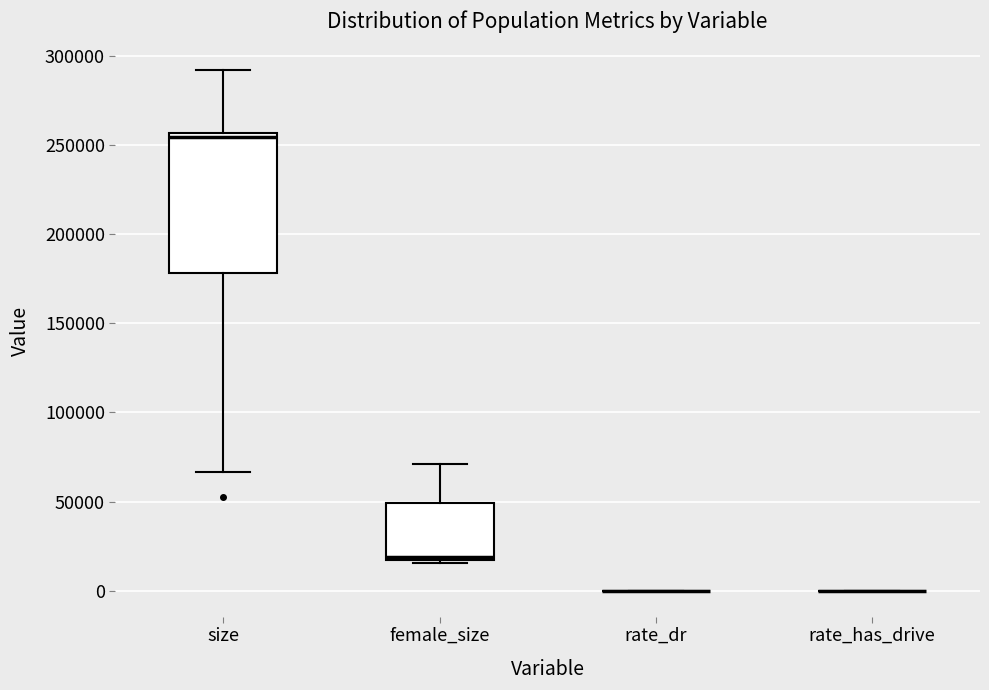

Where is the upper edge of the box for female_size on the y-axis? The values are not printed on the chart, so give them approximately, as read against the axis.

50000